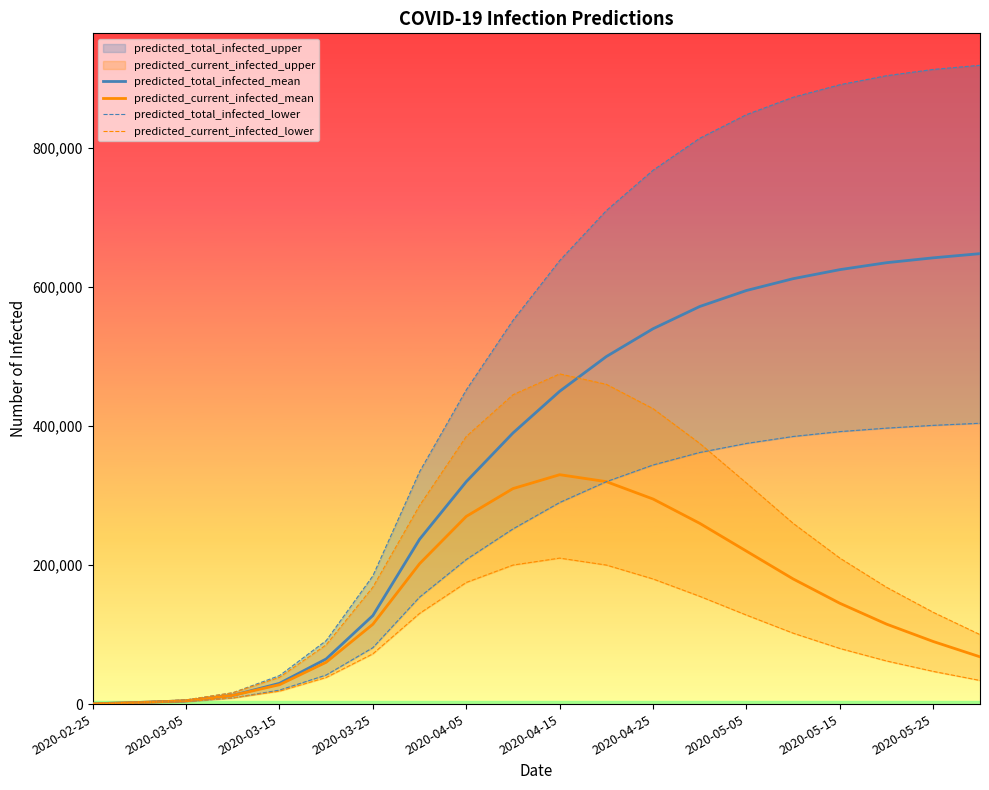

What is the highest value of the predicted_total_infected_mean series?

648000